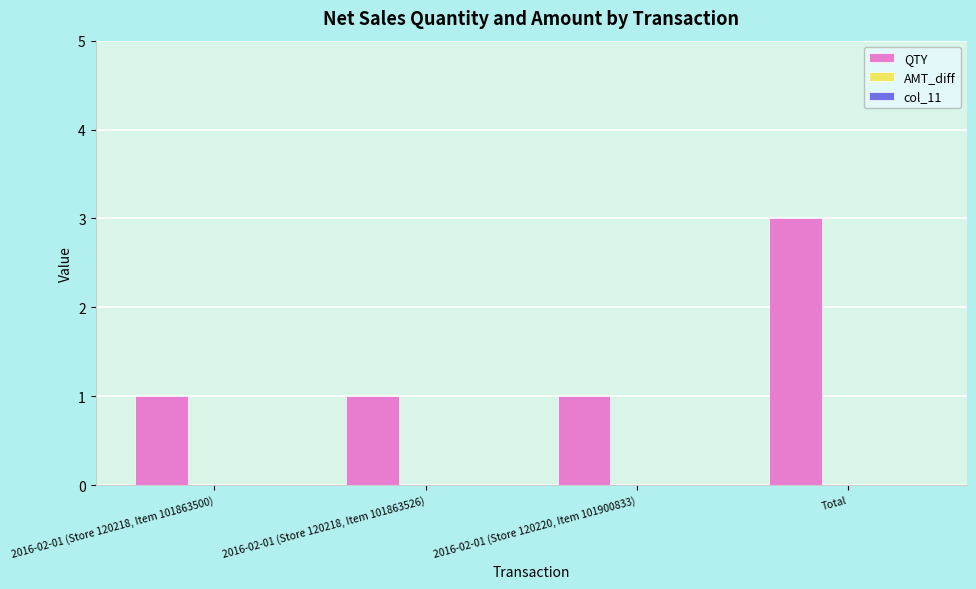

What is the maximum value shown in the chart?

3